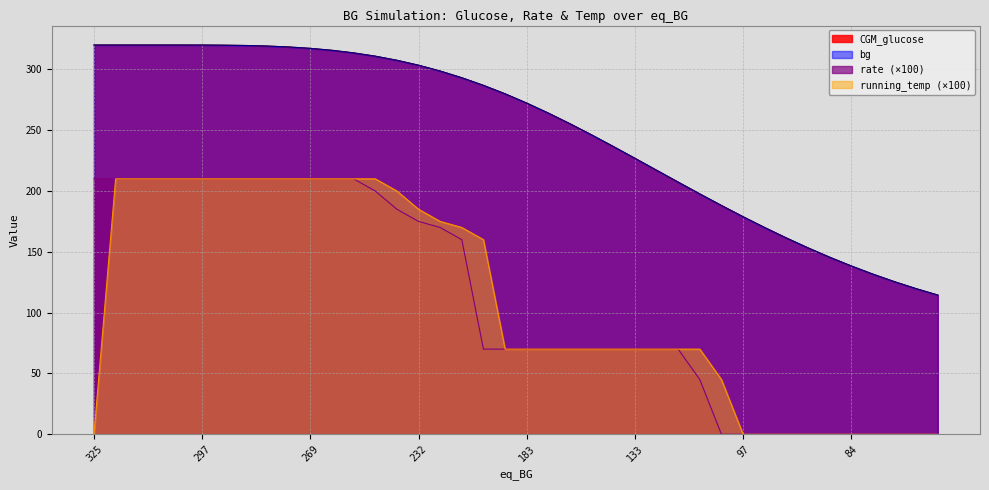

Read the running_temp value at 266.

210.0